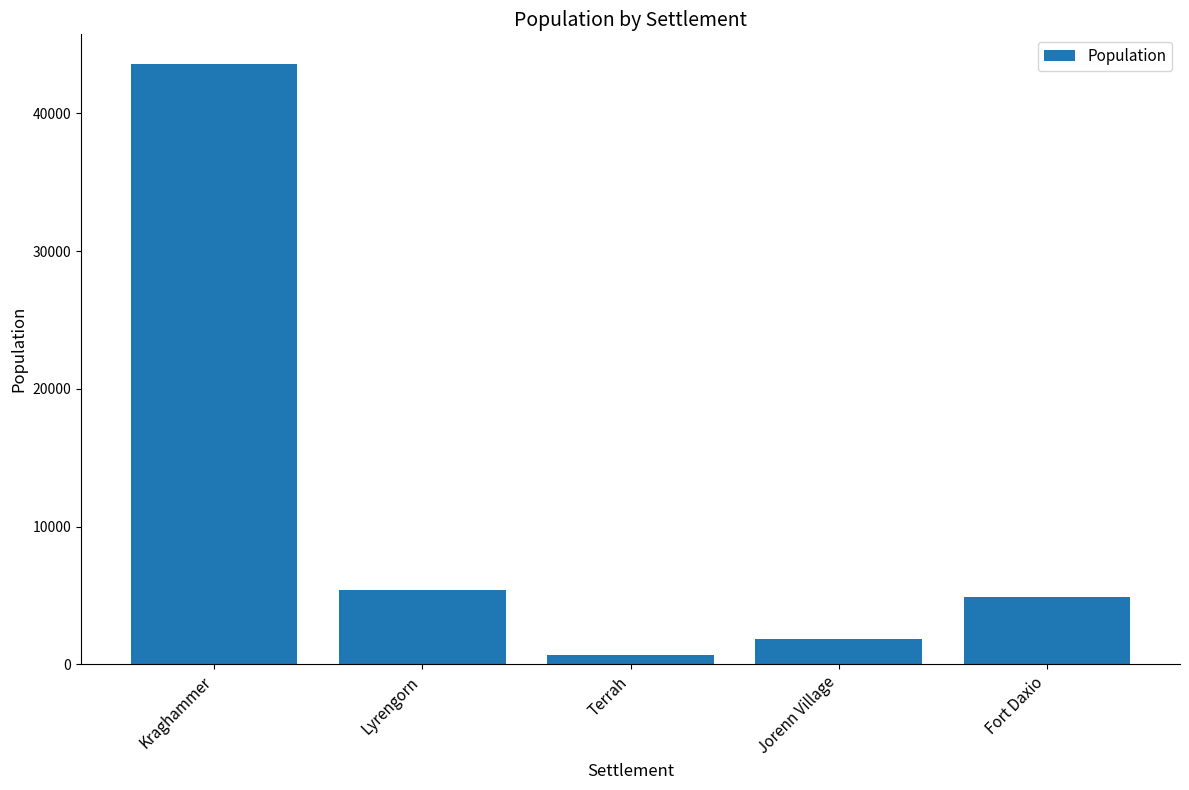

What is the change in value from Jorenn Village to Fort Daxio?

+3027